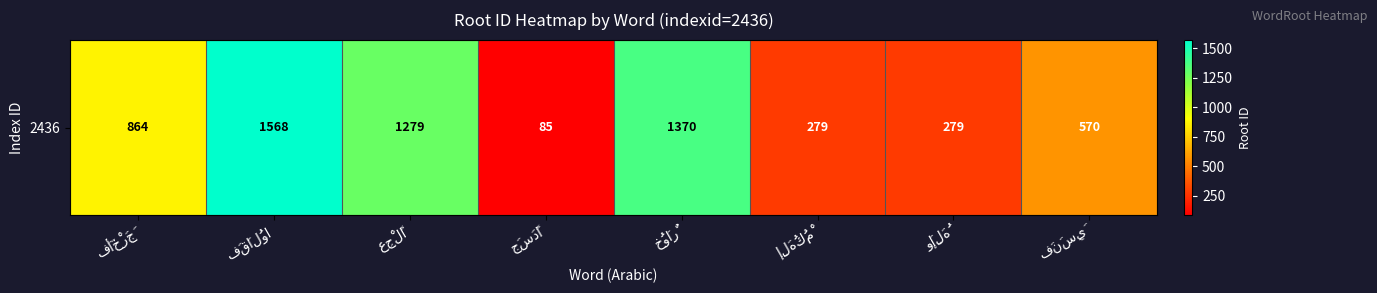

List the labels in order of value, smallest first.

جَسَدًا, إِلَهُكُمْ, وَإِلَهُ, فَنَسِيَ, فَأَخْرَجَ, عِجْلًا, خُوَارٌ, فَقَالُوا